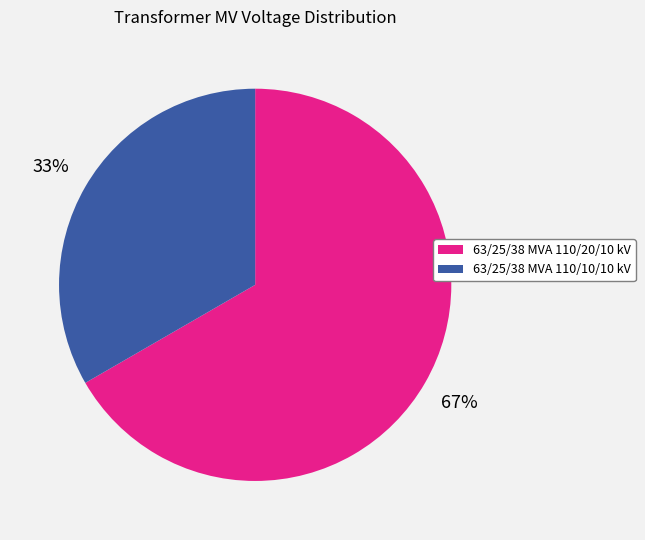

Is it true that 63/25/38 MVA 110/20/10 kV is 67% of the pie?

True